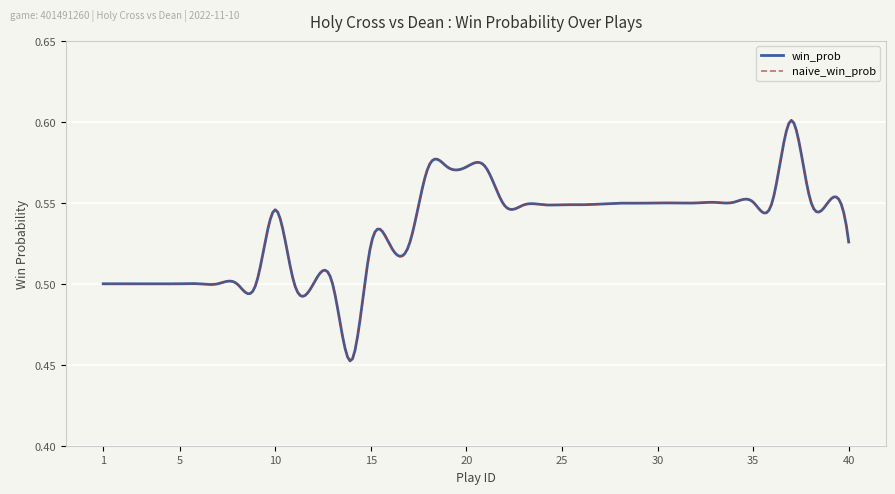

What is the lowest value of the win_prob series?

0.5